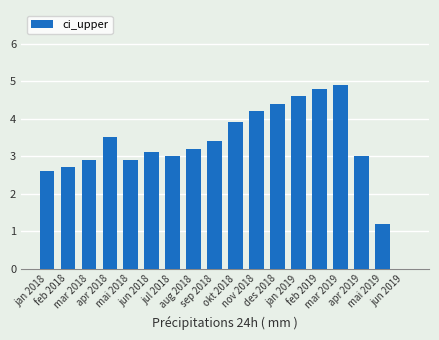

What value does the data have at okt 2018?

3.9